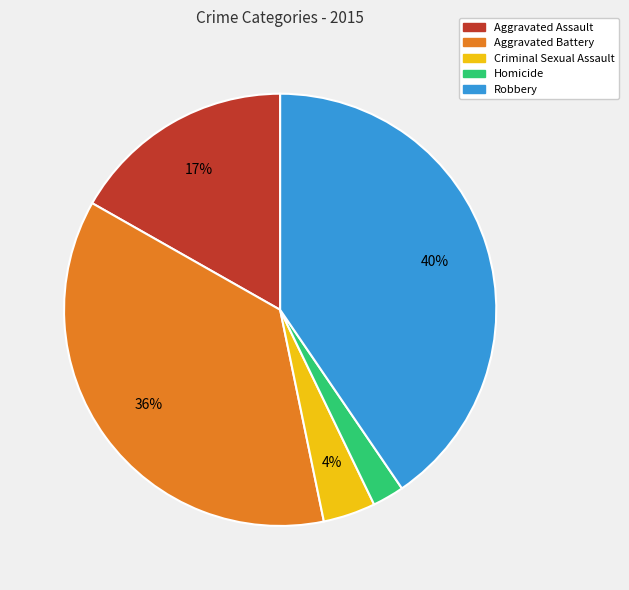

Is it true that Criminal Sexual Assault is 4% of the pie?

True